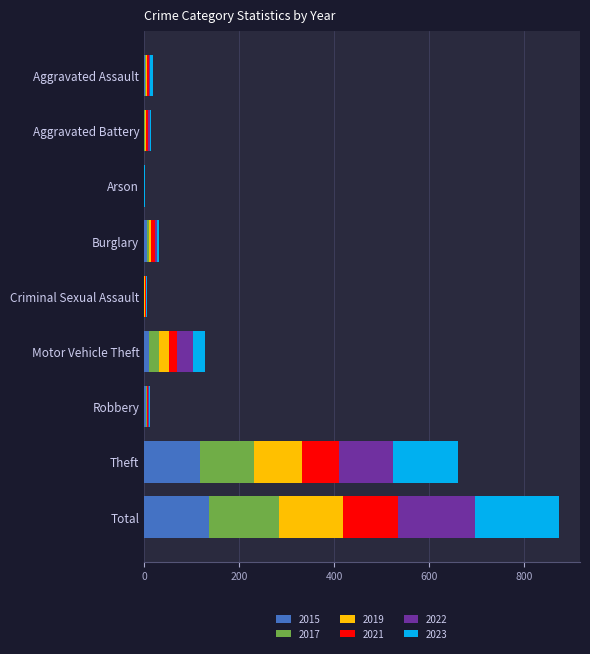

At which category is the sum across all series the highest?

Total